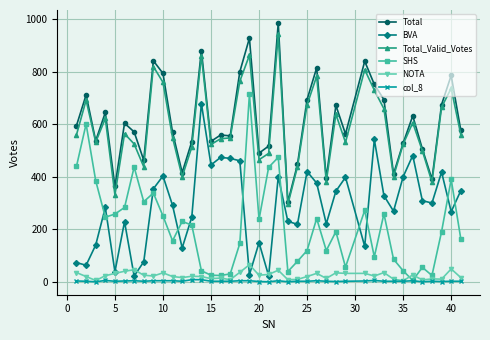

True or false: BVA and Total intersect in this chart.

False